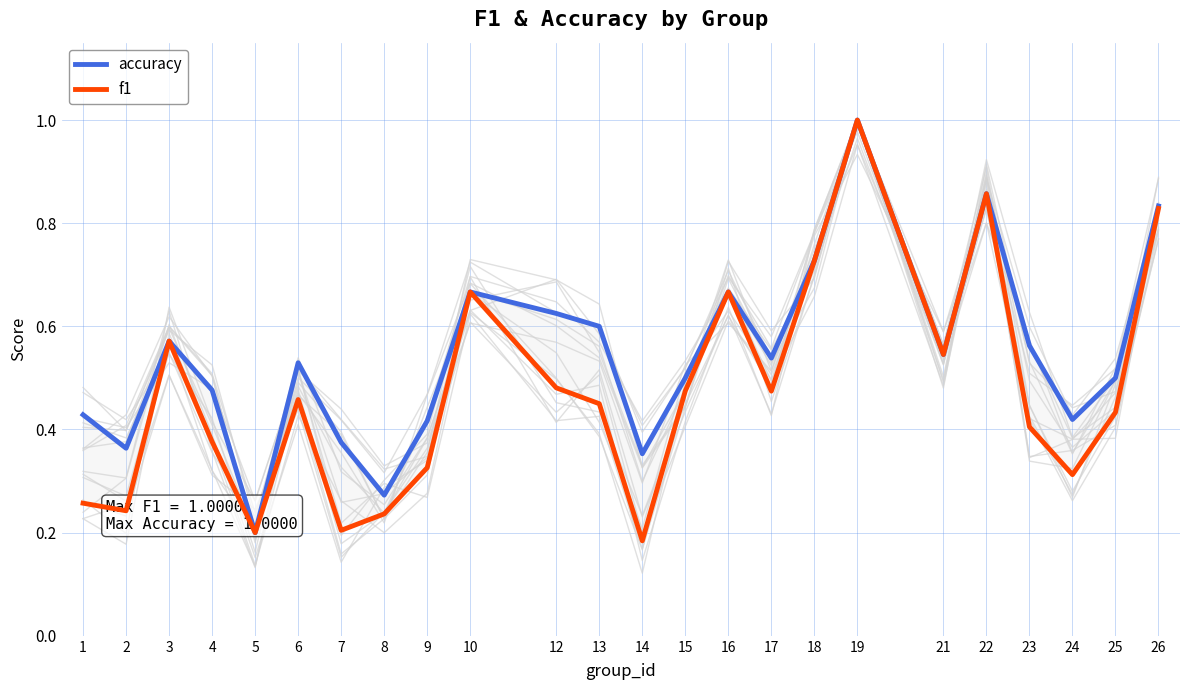

Rank the series by their average value, from highest to lowest.

accuracy, f1